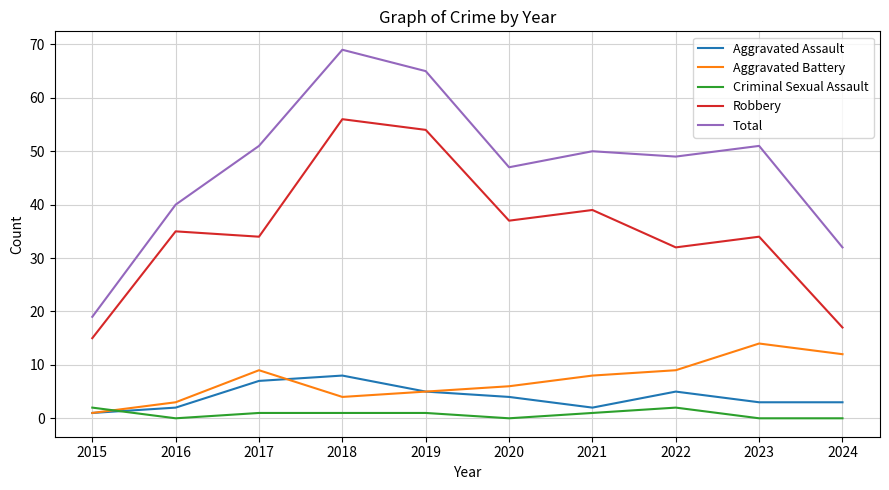

What is the greatest value displayed?

69